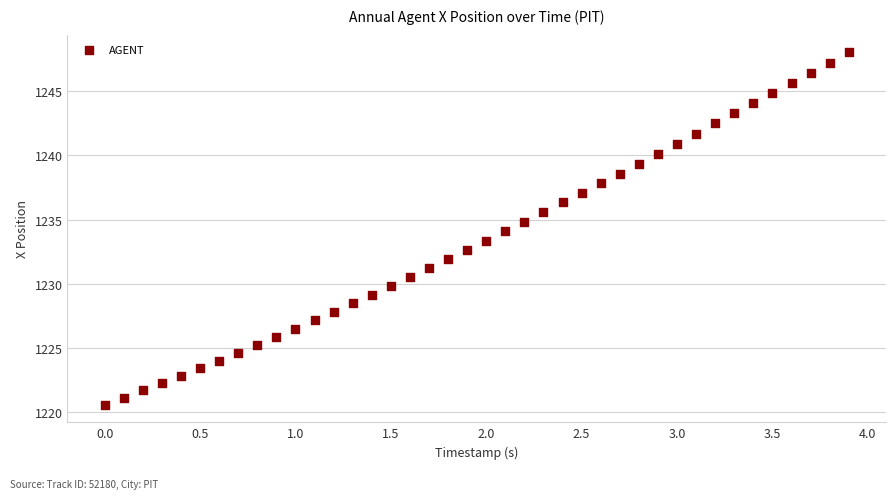

What is the range of X values (max minus min)?

3.9